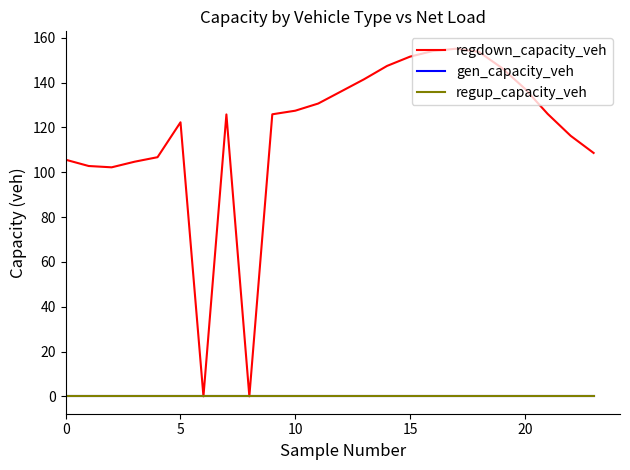

Does the chart have visible grid lines?

No